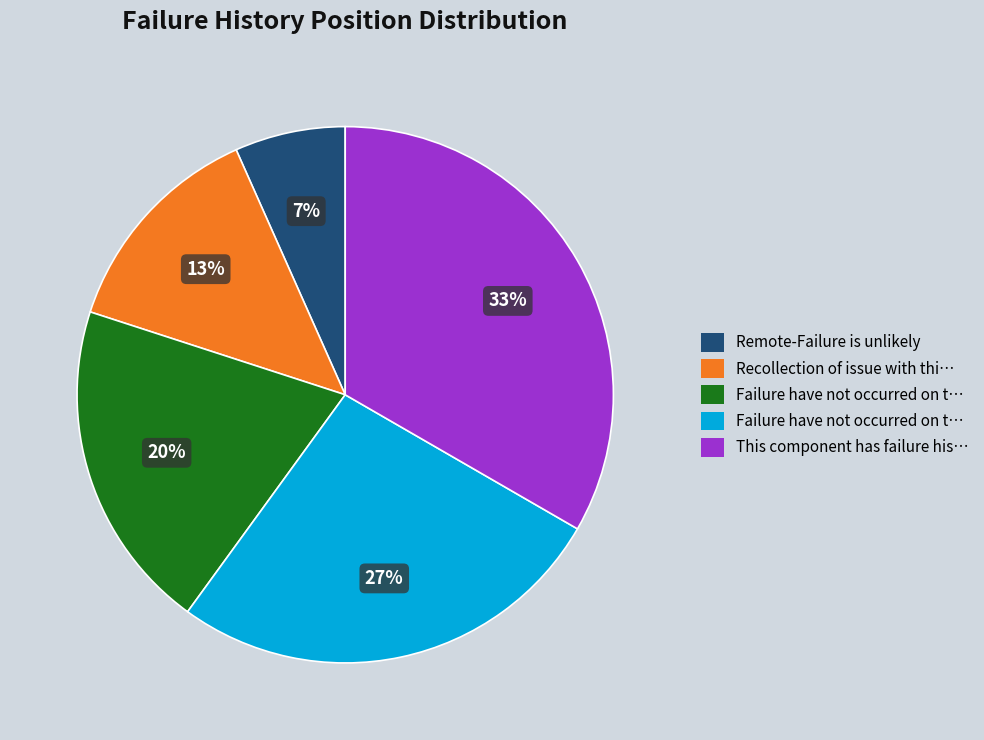

To the nearest percent, what is the average slice percentage?

20%